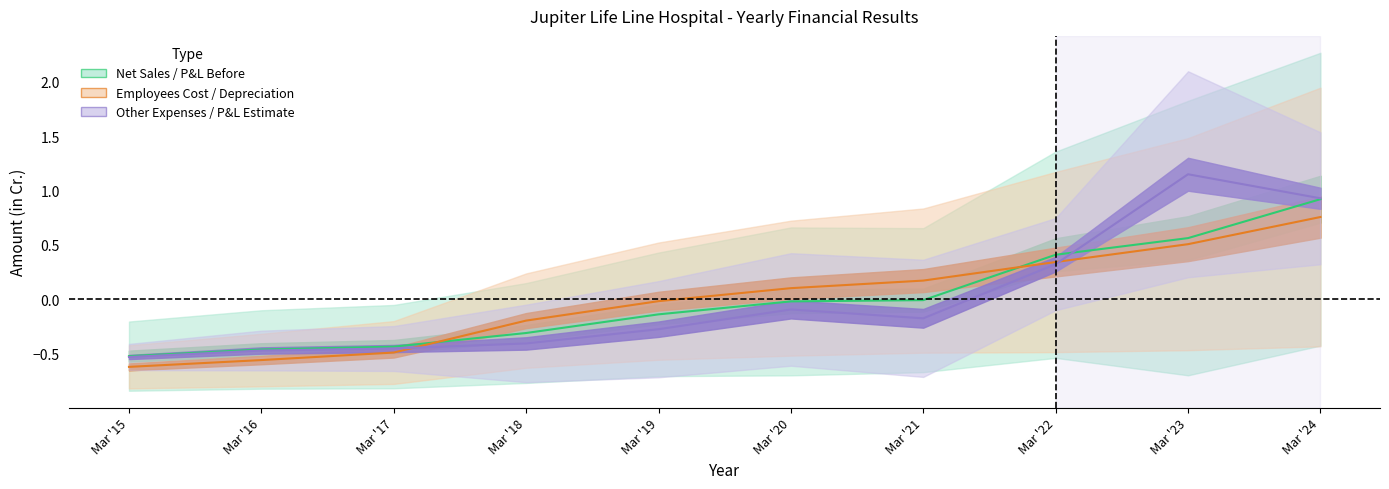

After their last crossing, which series has the higher values: Other Expenses or Employees Cost?

Other Expenses